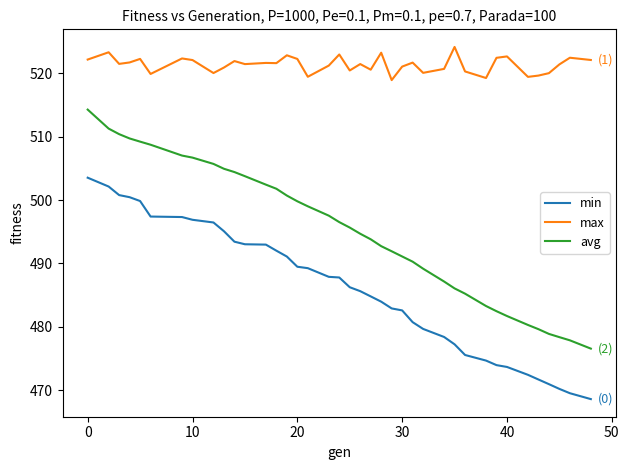

Which series has the largest total across all categories?

max